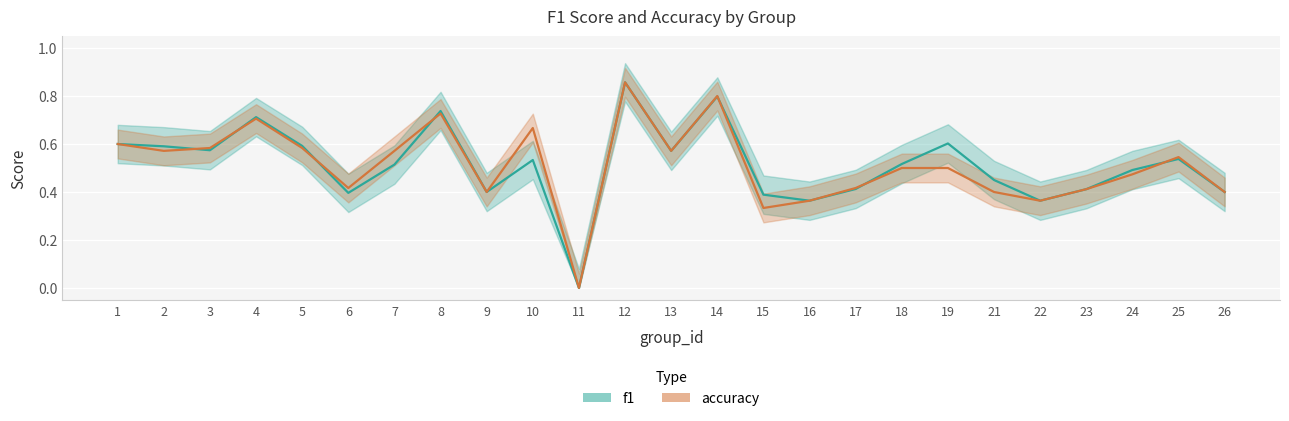

The value of f1 at 25 is 0.9. True or false?

False